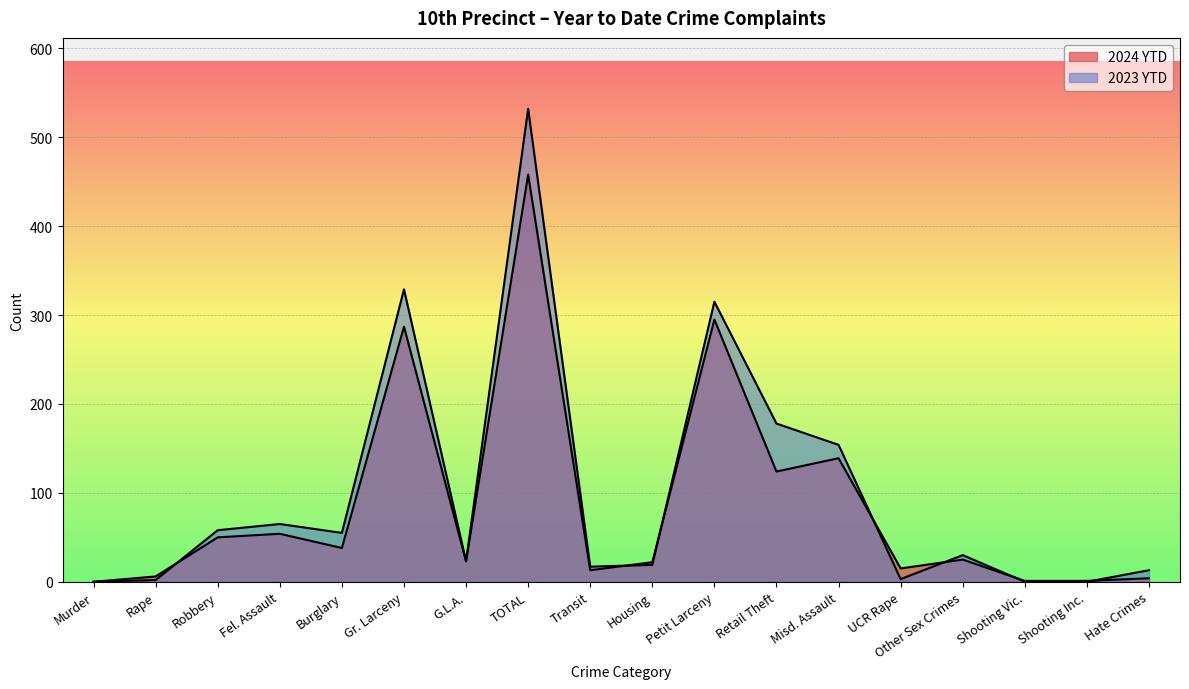

The 2023 YTD series shows 2 at Rape. True or false?

True